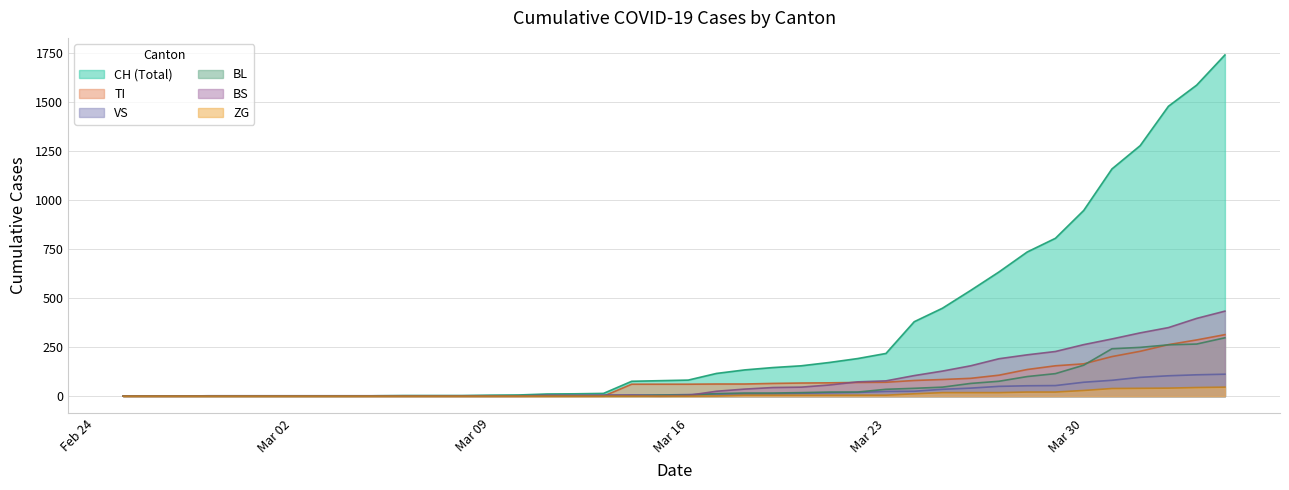

What is the maximum value shown in the chart?

1742